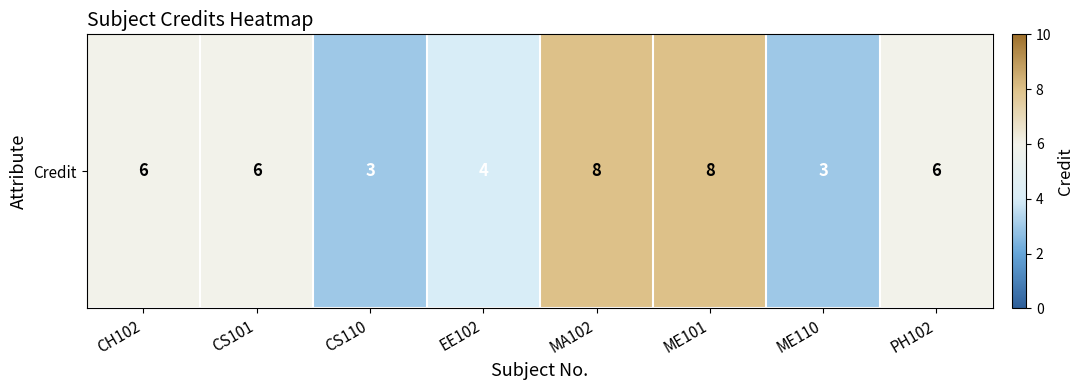

Which category has the lowest value across all series?

CS110